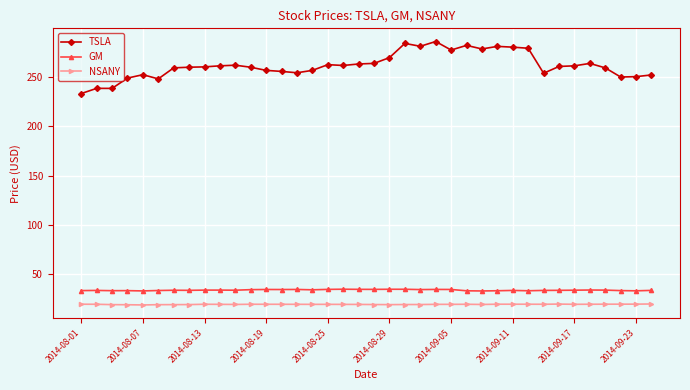

How many values in the NSANY series are below 19?

1